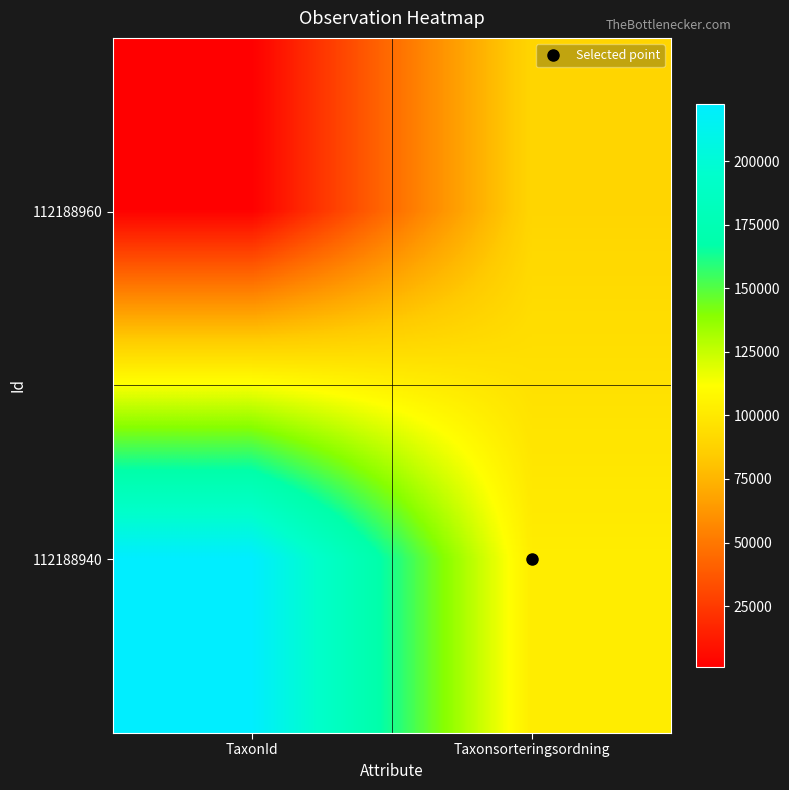

Reading left to right, list all the values displayed in this chart.

112188960: TaxonId=1202	Taxonsorteringsordning=89553
112188940: TaxonId=222412	Taxonsorteringsordning=102192